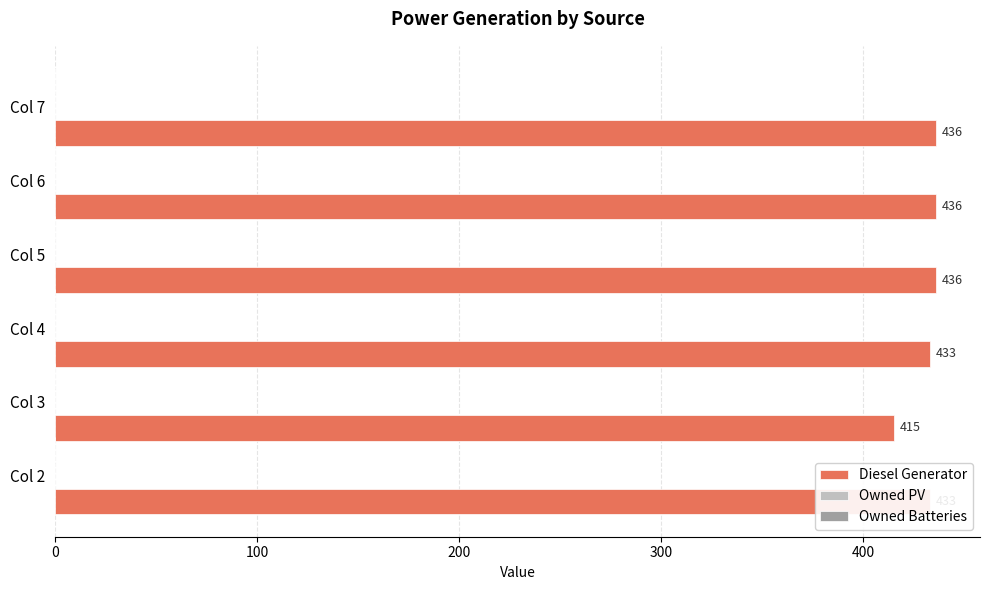

What is the greatest value displayed?

436